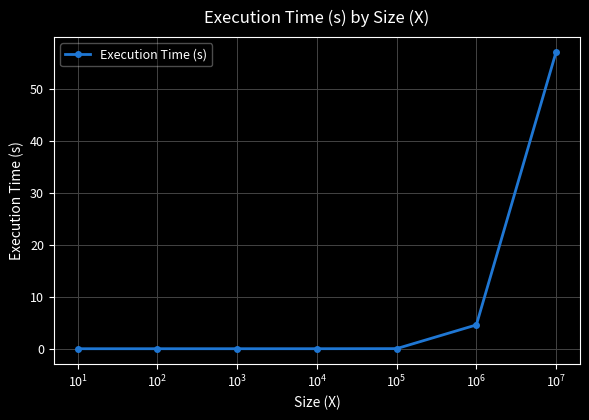

What is the maximum value shown in the chart?

57.1